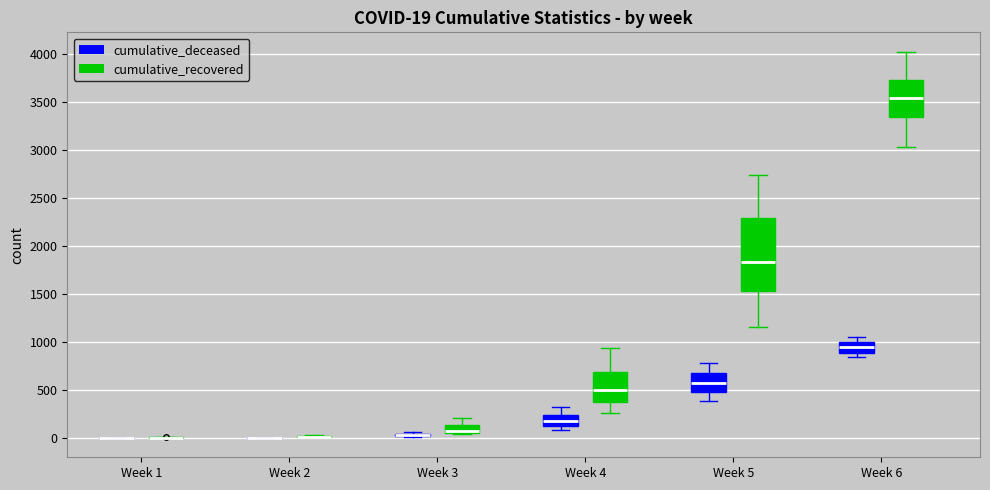

Which box is the tallest, from its lower edge to its upper edge?

Week 5 (cumulative_recovered)